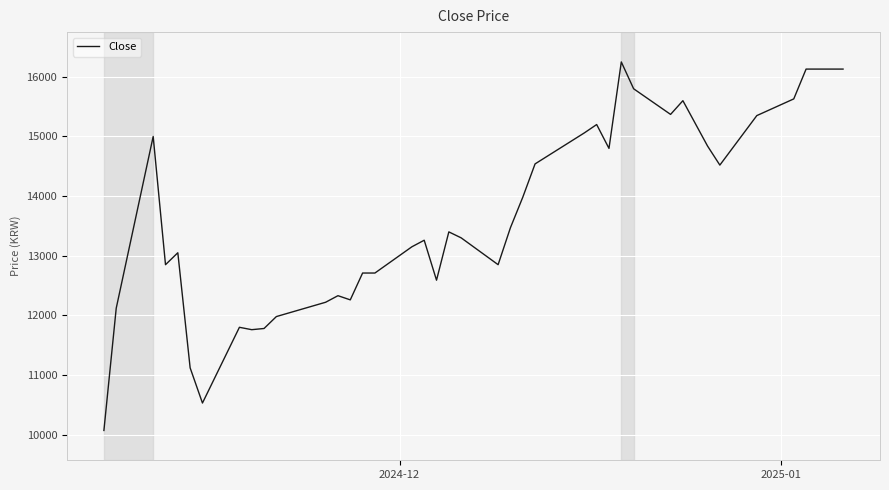

What is the difference between the maximum and minimum values?

6180